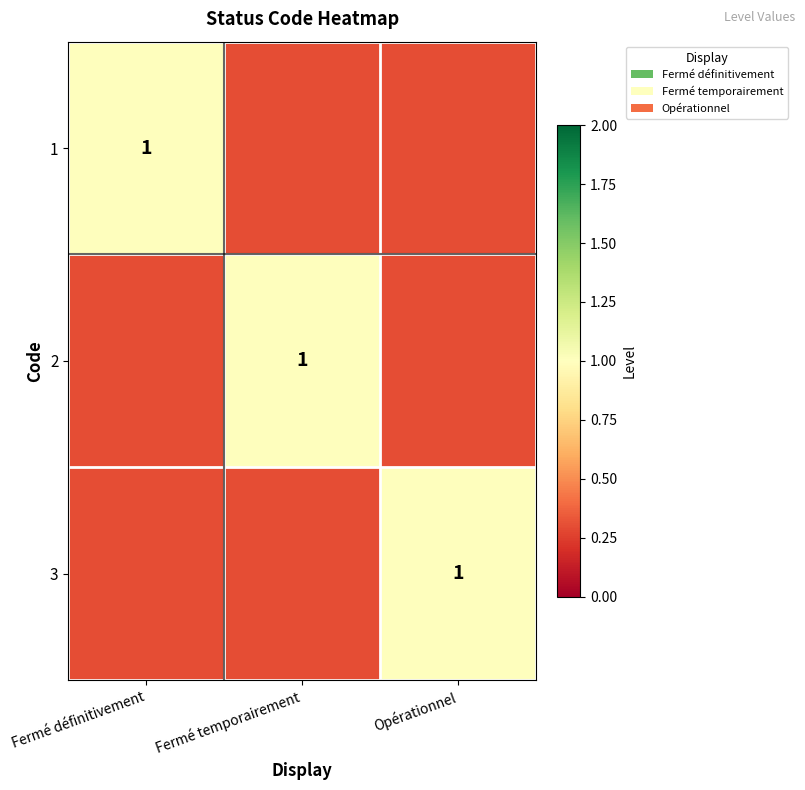

The value of 3 at Opérationnel is 1.0. True or false?

True